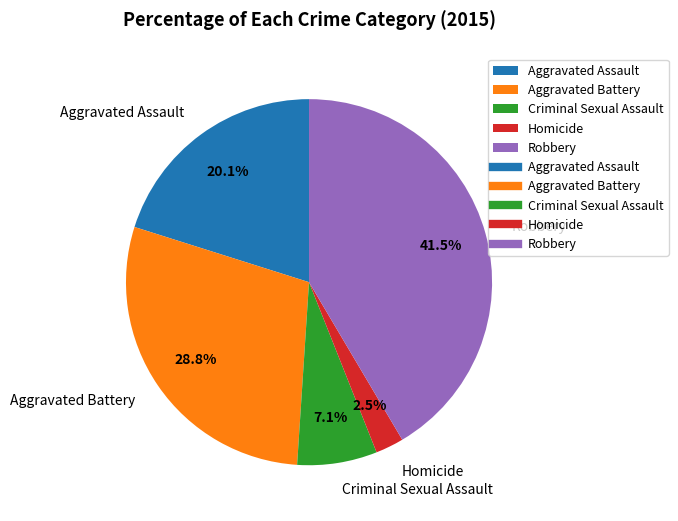

Combined, what portion of the pie is Robbery and Homicide?

44.0%